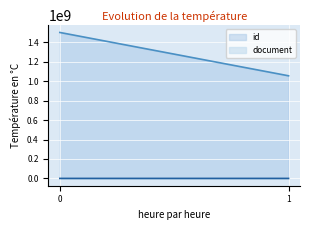

What is the value of the id point at the 1st from the left?

1499947645